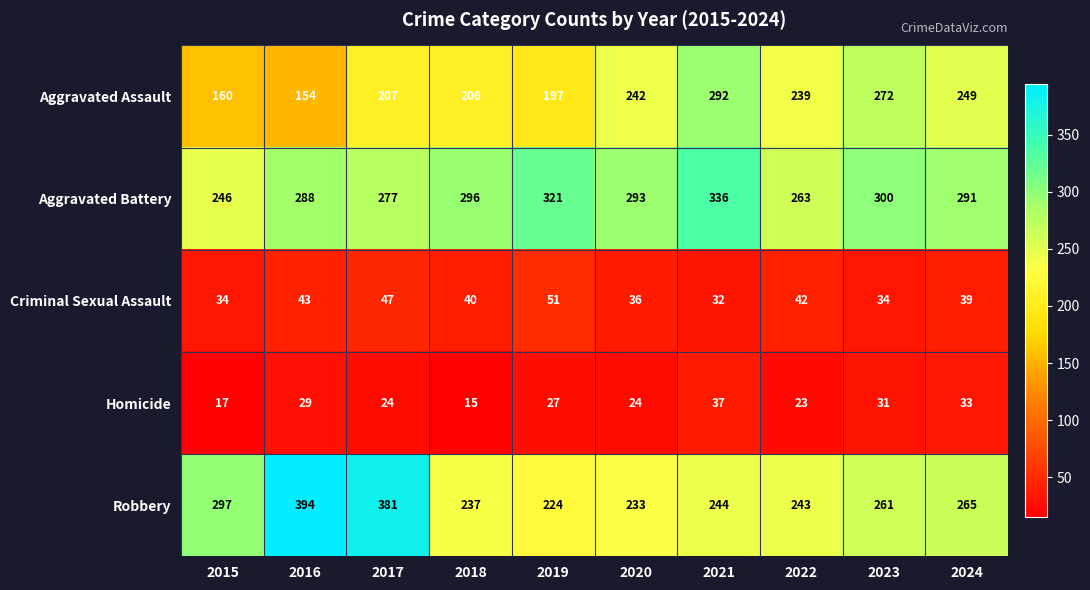

Where is Aggravated Battery nearest to the value 291?

2024